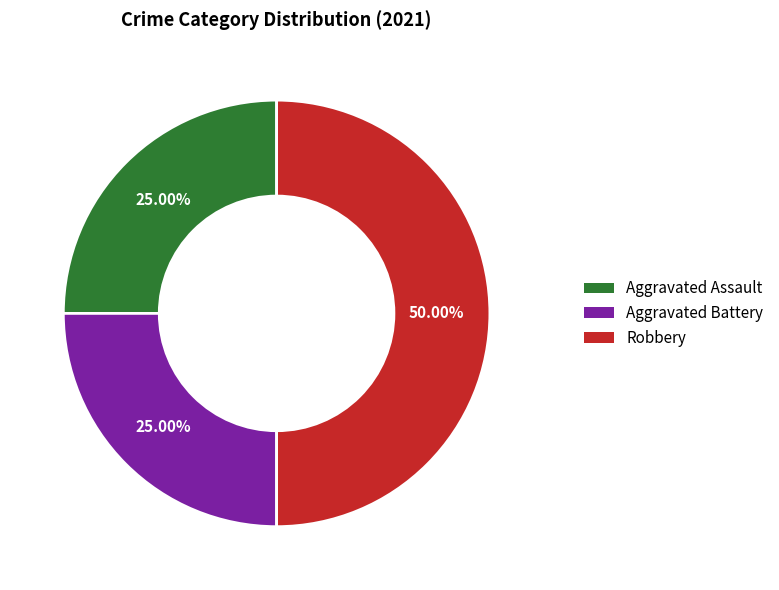

How much of the chart is everything except Aggravated Battery?

75.0%